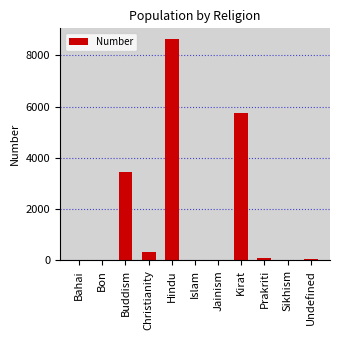

How many distinct data groups are displayed?

1